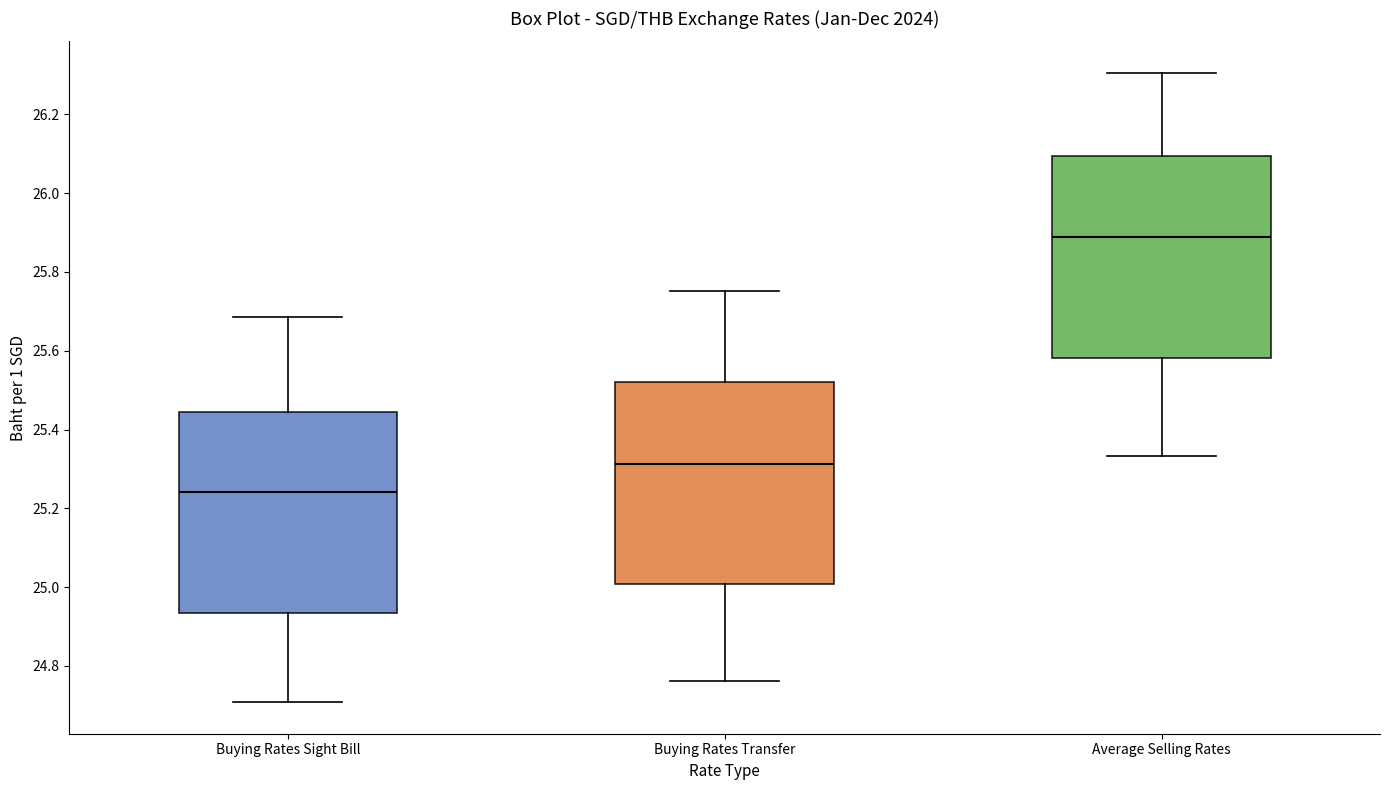

Which box has the highest median line?

Average Selling Rates